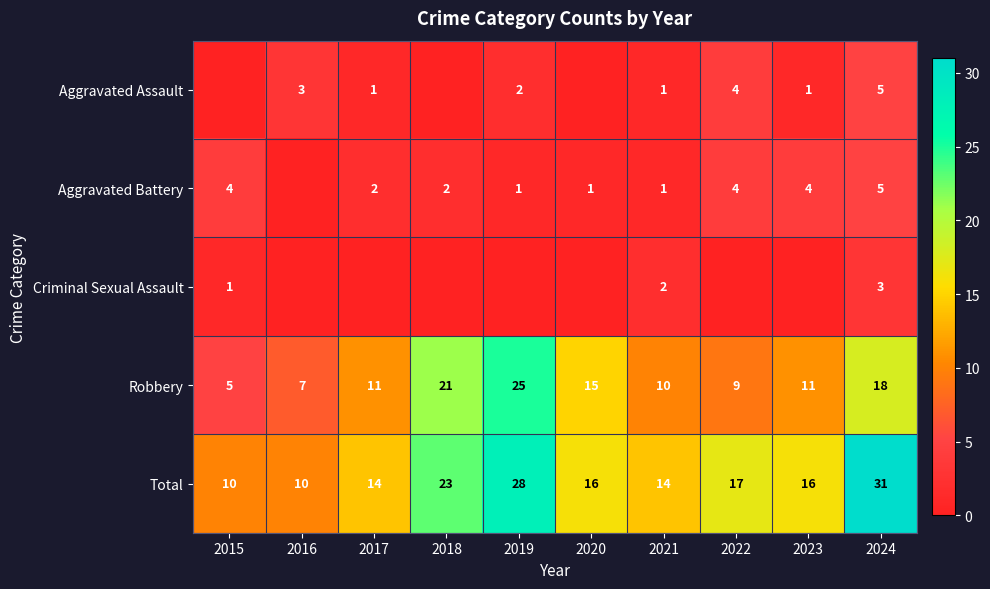

At which label is Robbery closest to 15?

2020